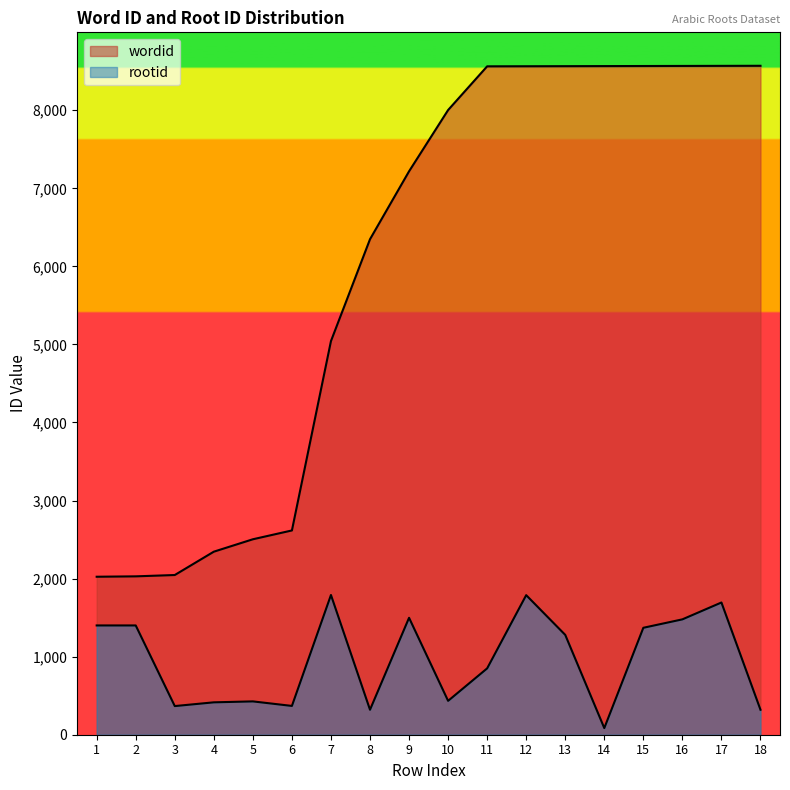

Count the number of data series in this chart.

2